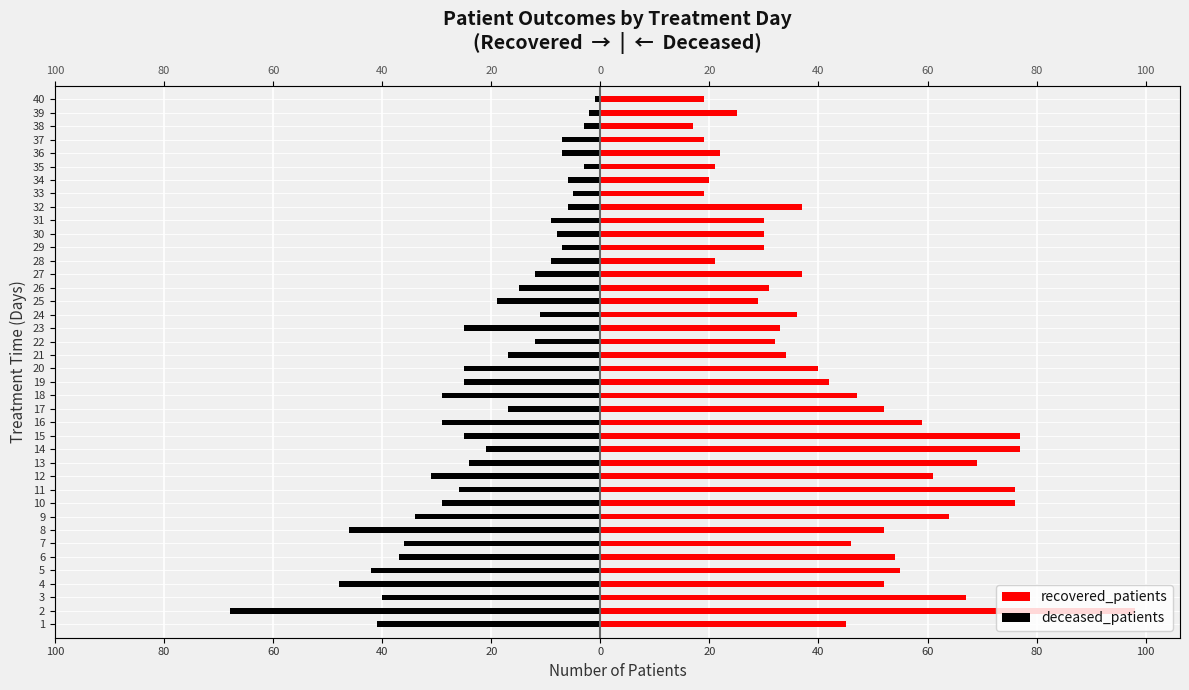

Which series has the largest range (max minus min)?

recovered_patients